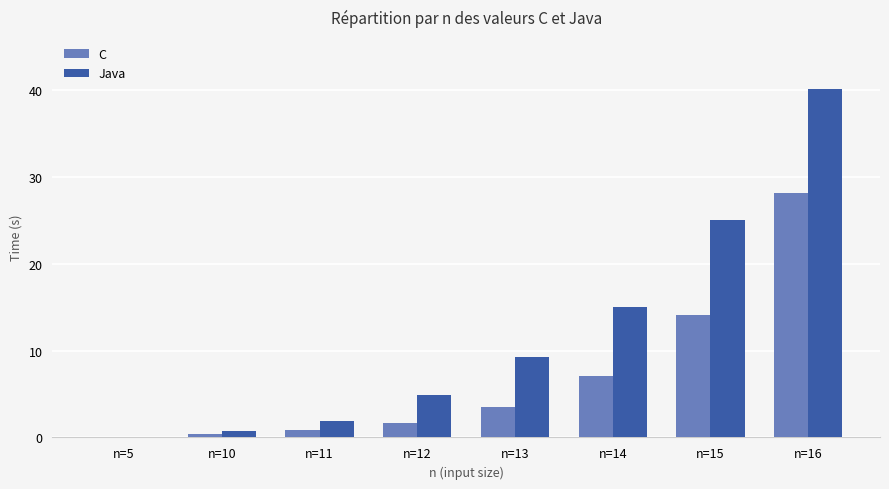

What is the sum of the C values at n=11 and n=10?

1.3